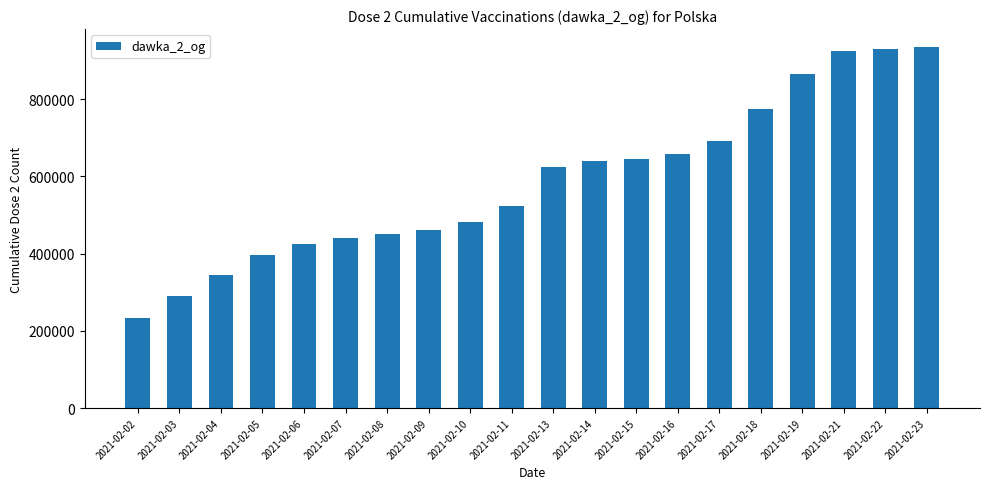

Reading left to right, what are all the values shown in this chart?

2021-02-02=233129	2021-02-03=289190	2021-02-04=344432	2021-02-05=395375	2021-02-06=424730	2021-02-07=440365	2021-02-08=450496	2021-02-09=462336	2021-02-10=482146	2021-02-11=523921	2021-02-13=624907	2021-02-14=640650	2021-02-15=645971	2021-02-16=658235	2021-02-17=691380	2021-02-18=774060	2021-02-19=865884	2021-02-21=925682	2021-02-22=929965	2021-02-23=934782